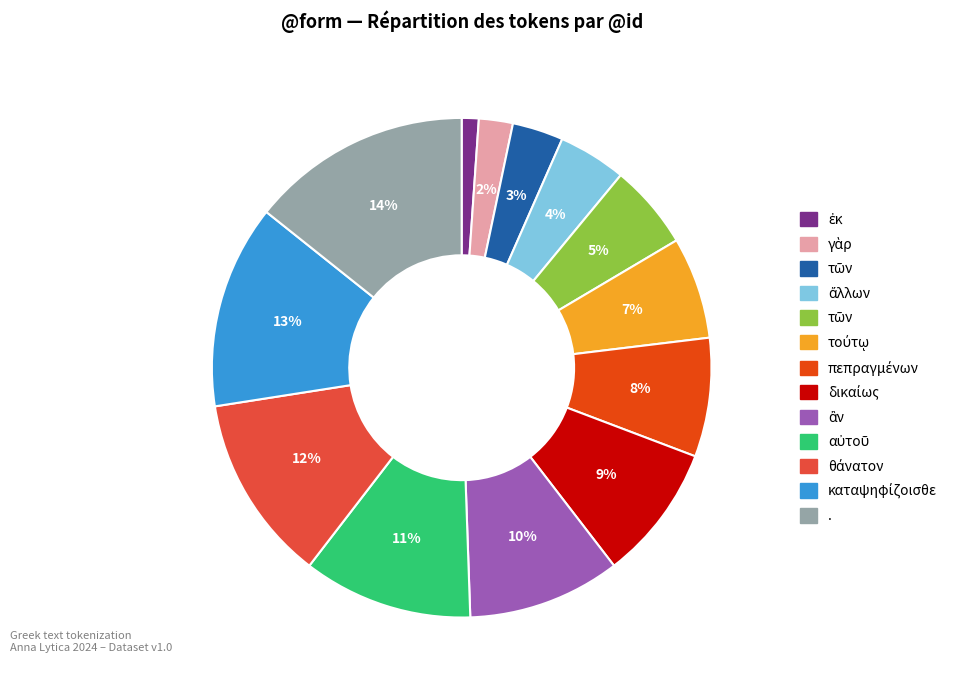

Does any single category account for the majority?

No